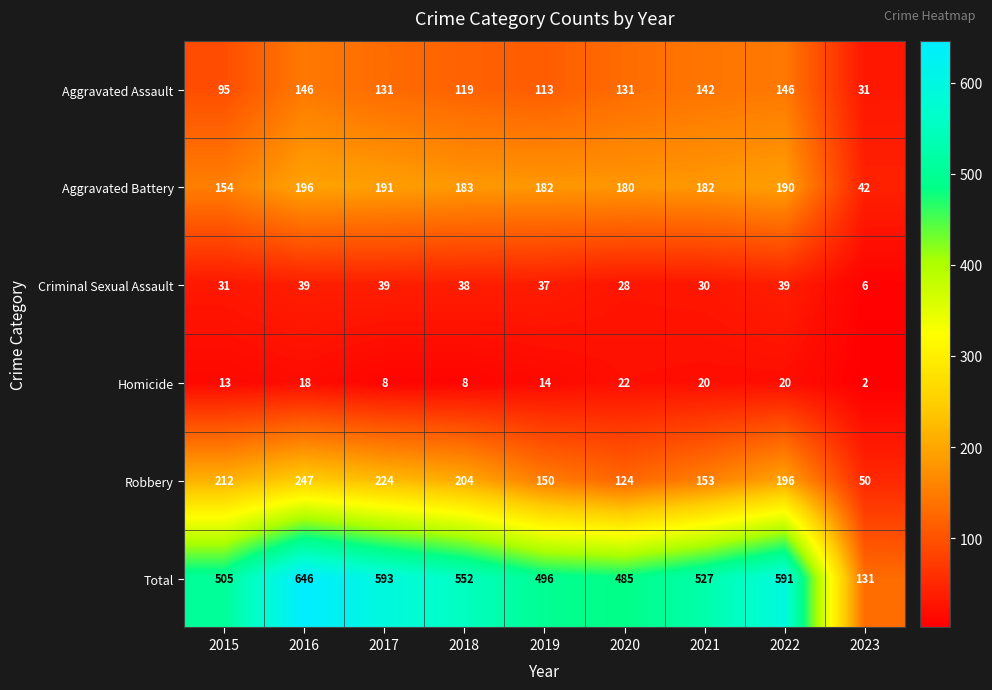

At which label is Total closest to 388?

2020